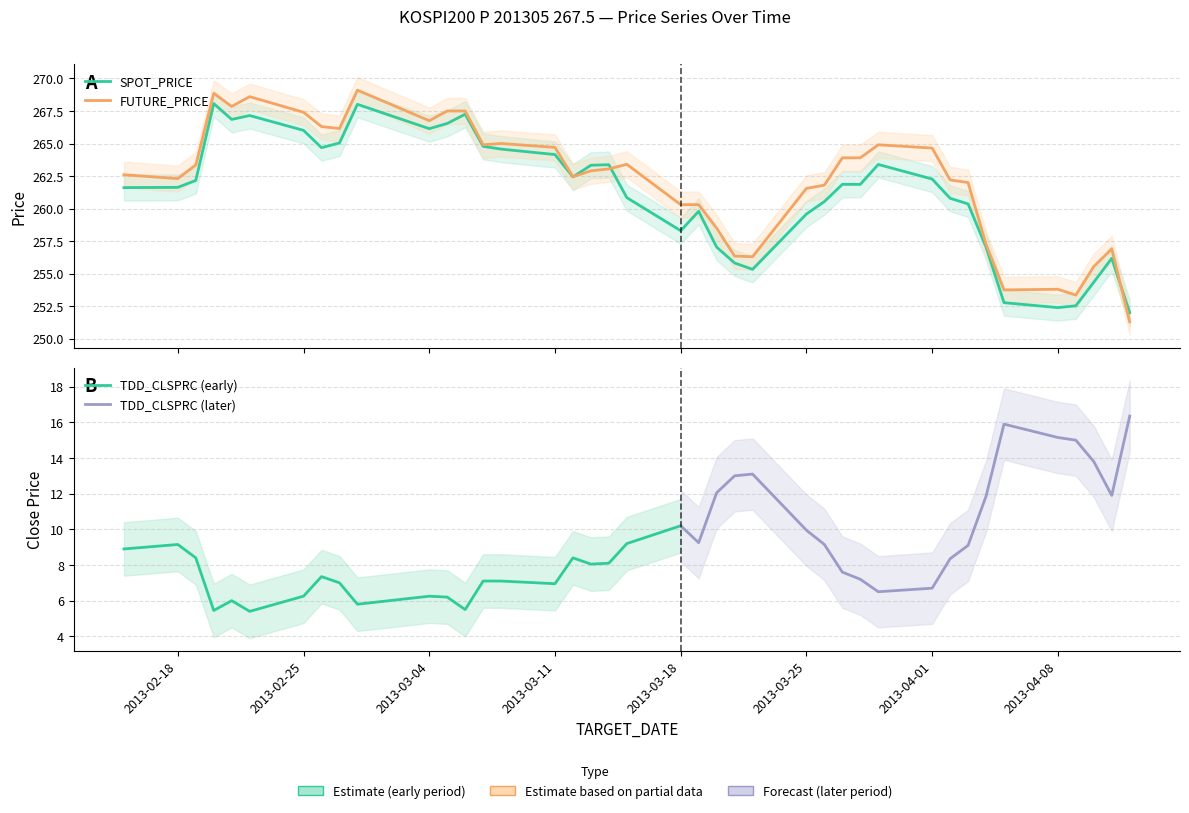

What is the approximate value of SPOT_PRICE at 2013-02-28?

268.0